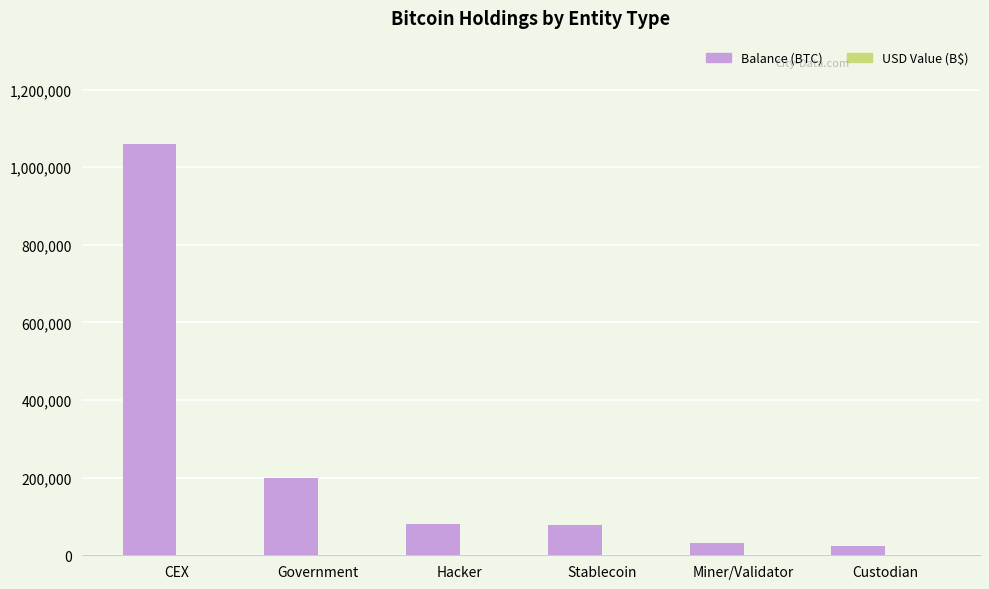

Which category has the highest value in the Balance (BTC) series?

CEX